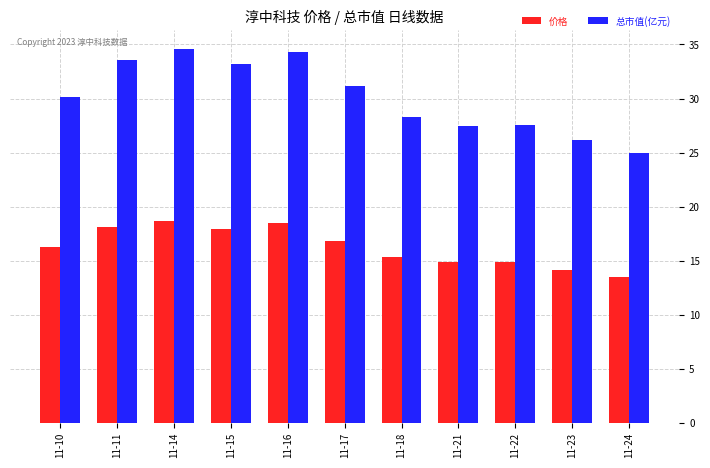

Rank the series by their average value, from highest to lowest.

总市值(亿元), 价格